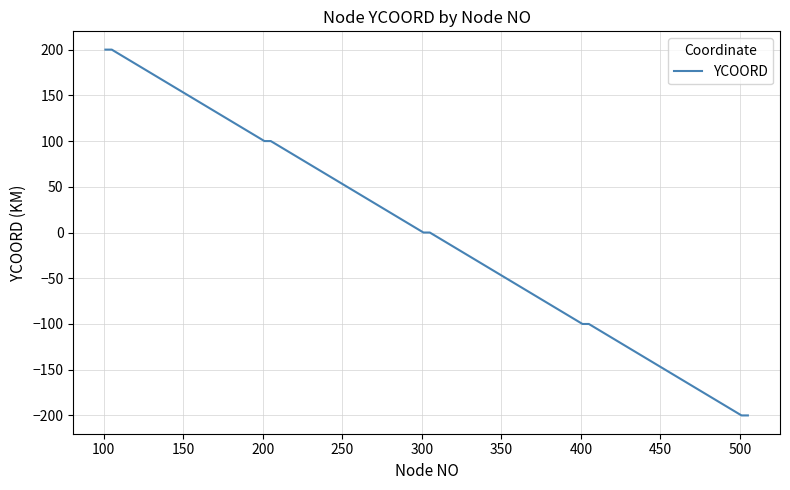

What is the maximum value shown in the chart?

200